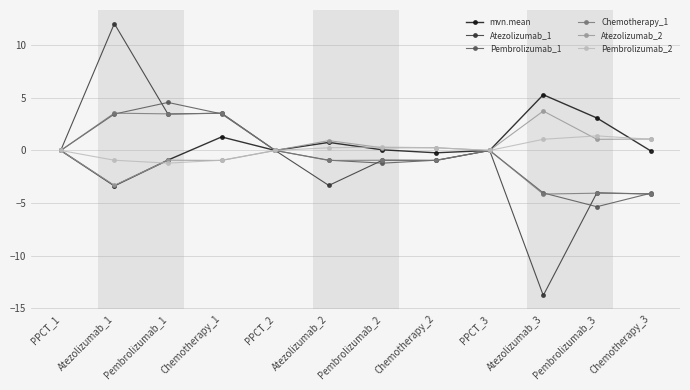

Where is the first local minimum for Pembrolizumab_1?

Pembrolizumab_2